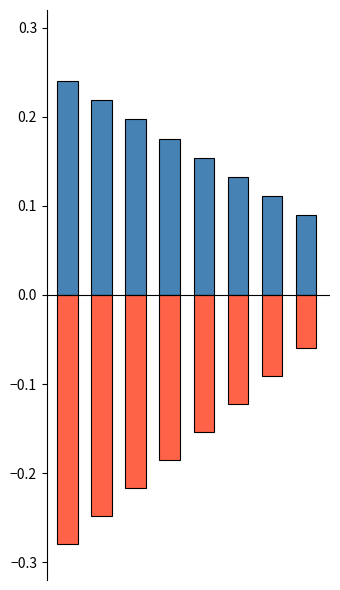

Rank the series by their maximum value, from highest to lowest.

AMT_pos, AMT_neg